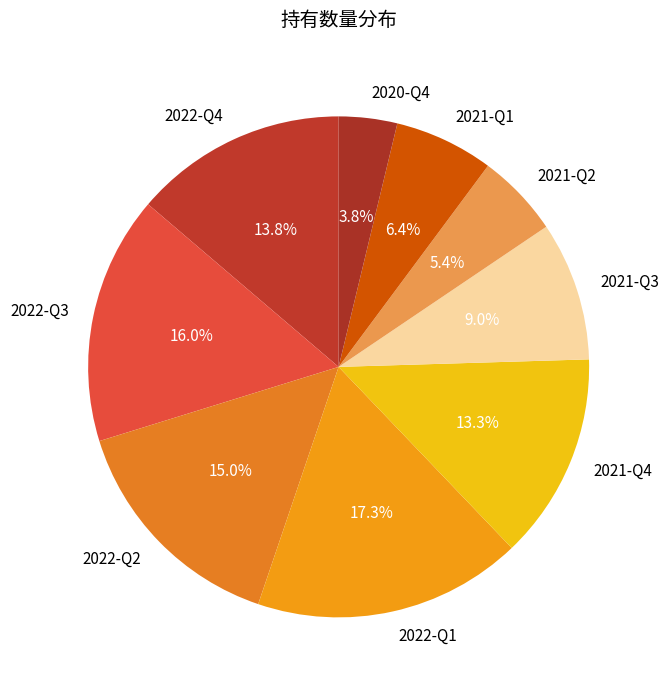

Does any single category account for the majority?

No